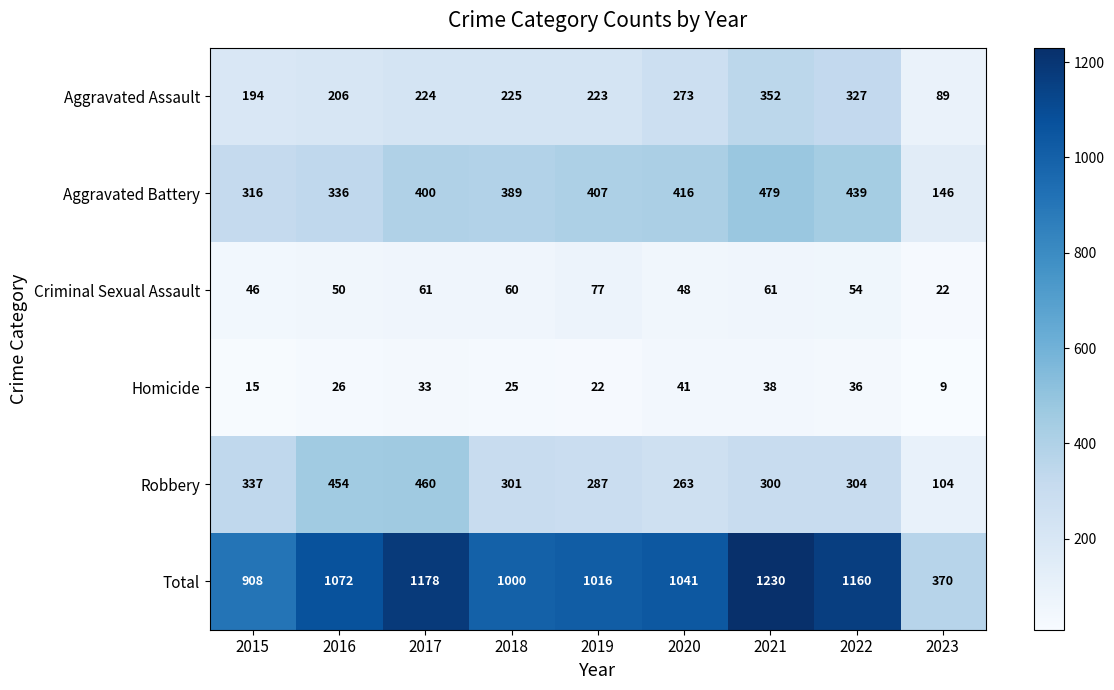

Which series has the largest total across all categories?

Total